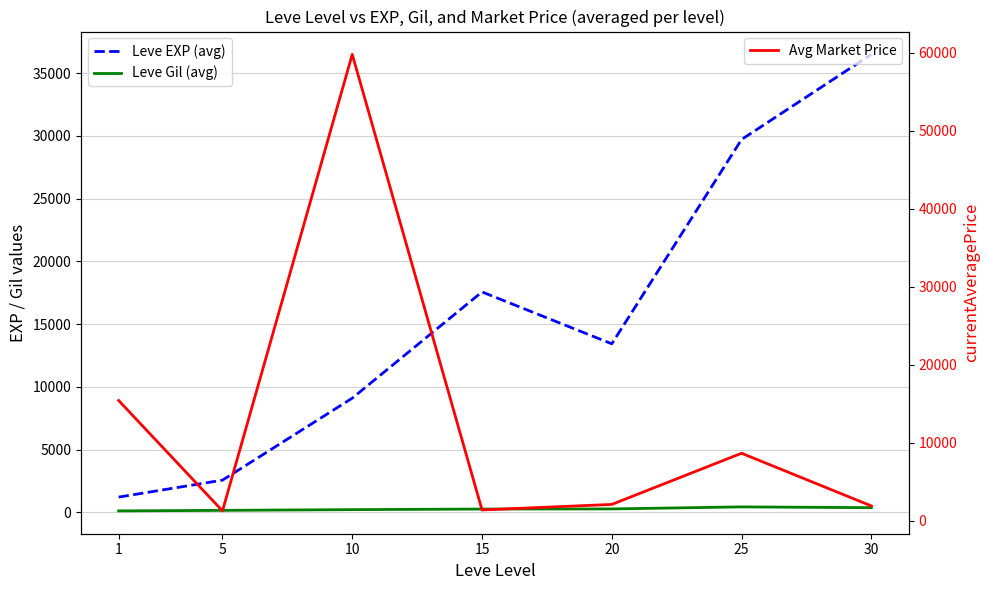

Where is Leve EXP (avg) nearest to the value 18853?

15